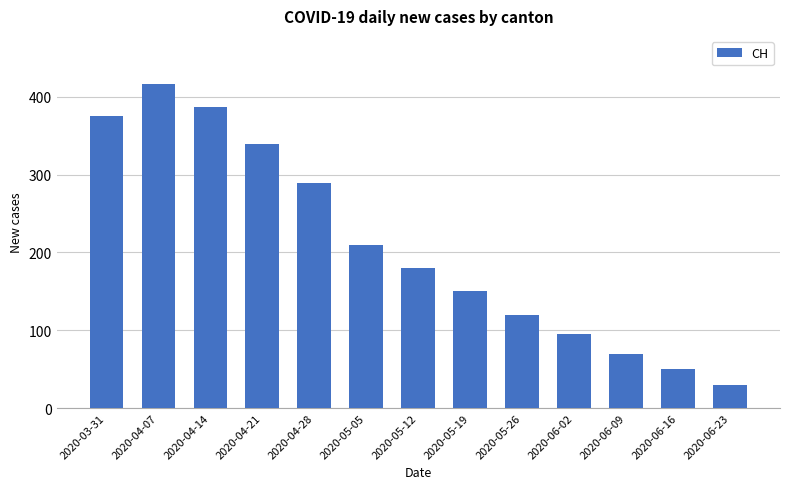

What is the difference between the maximum and second lowest values?

366